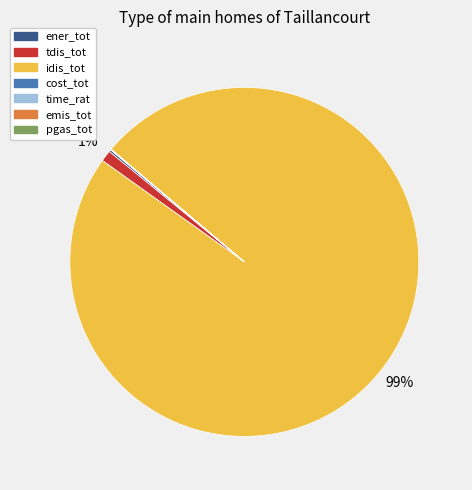

Does idis_tot account for over 50% of the chart?

Yes